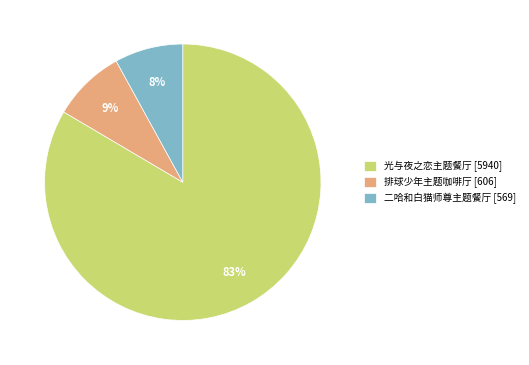

Is it true that 光与夜之恋主题餐厅 [5940] is 83% of the pie?

True